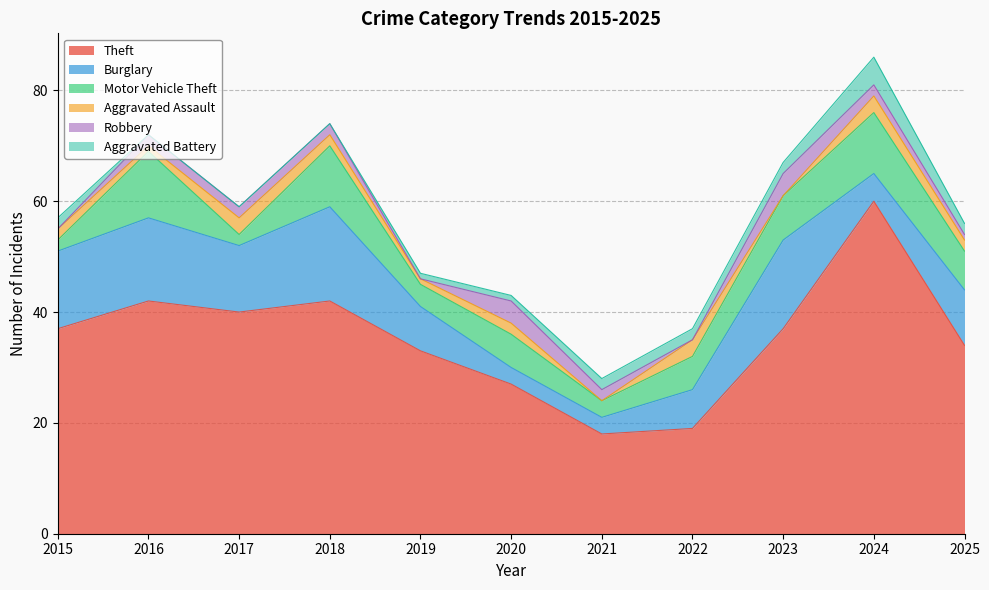

True or false: Theft has a value of 60 at 2015.

False